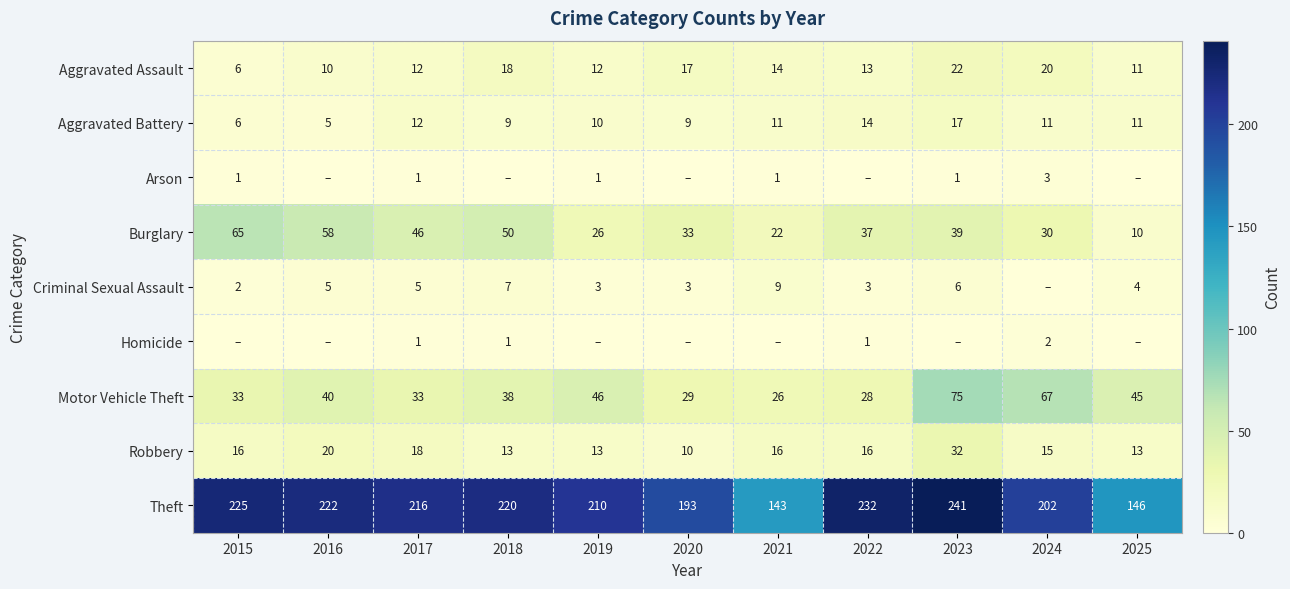

Where is Aggravated Assault nearest to the value 14?

2021